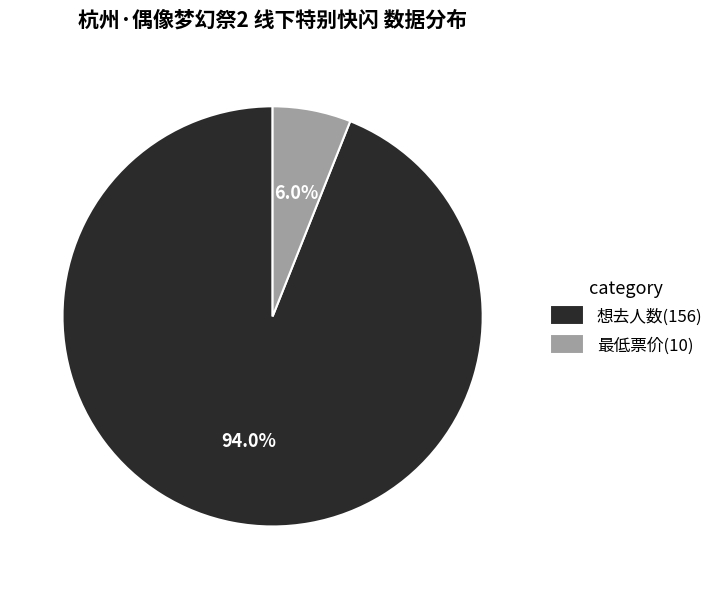

How many segments does this pie chart have?

2